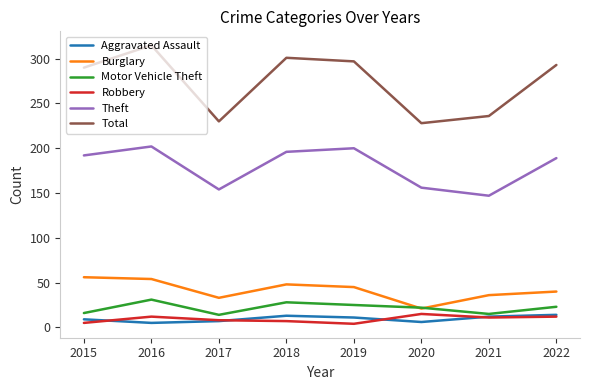

Where does the Aggravated Assault series first go above 11?

2018